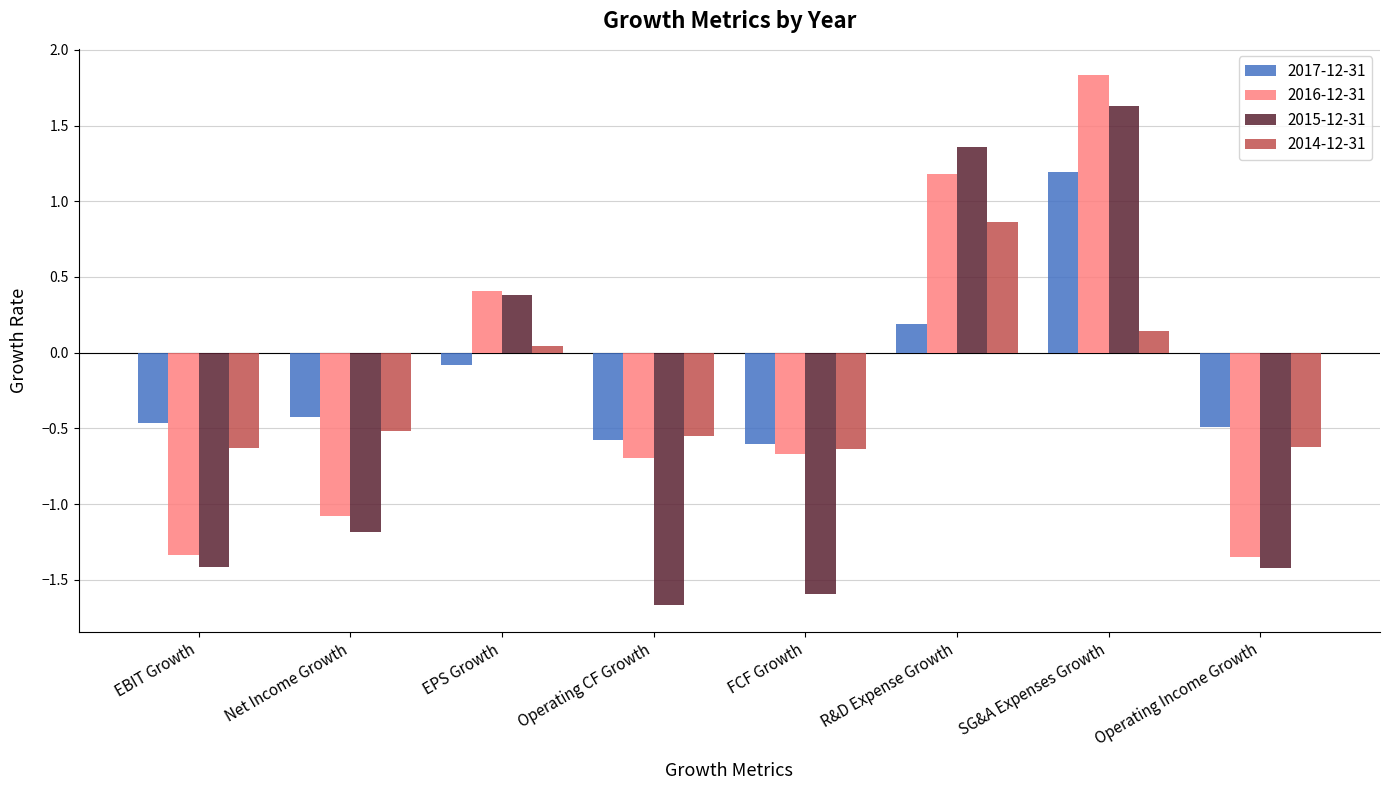

Which label corresponds to the largest value in the chart?

SG&A Expenses Growth